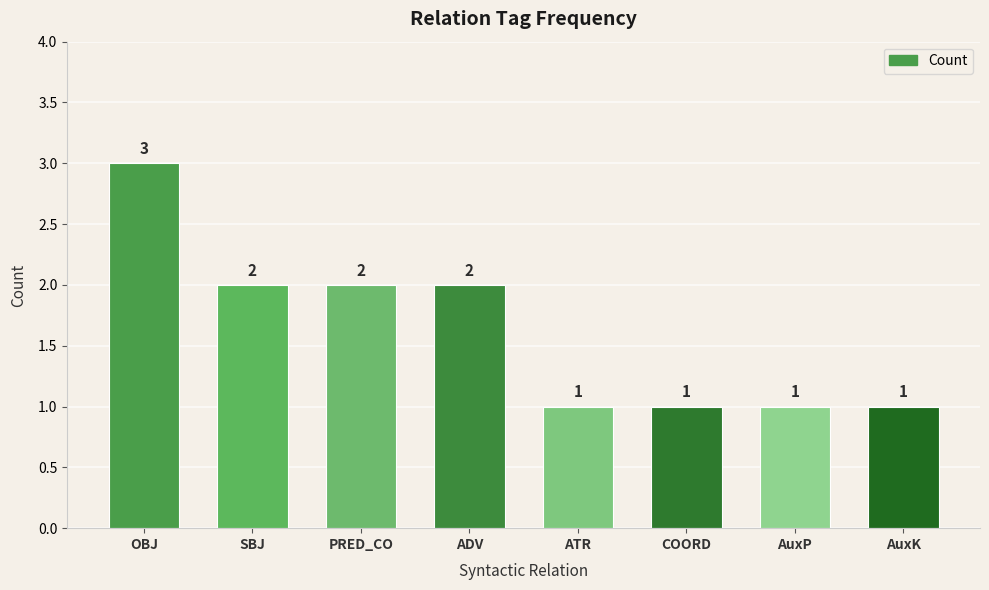

What is the value of the 7th bar from the left?

1